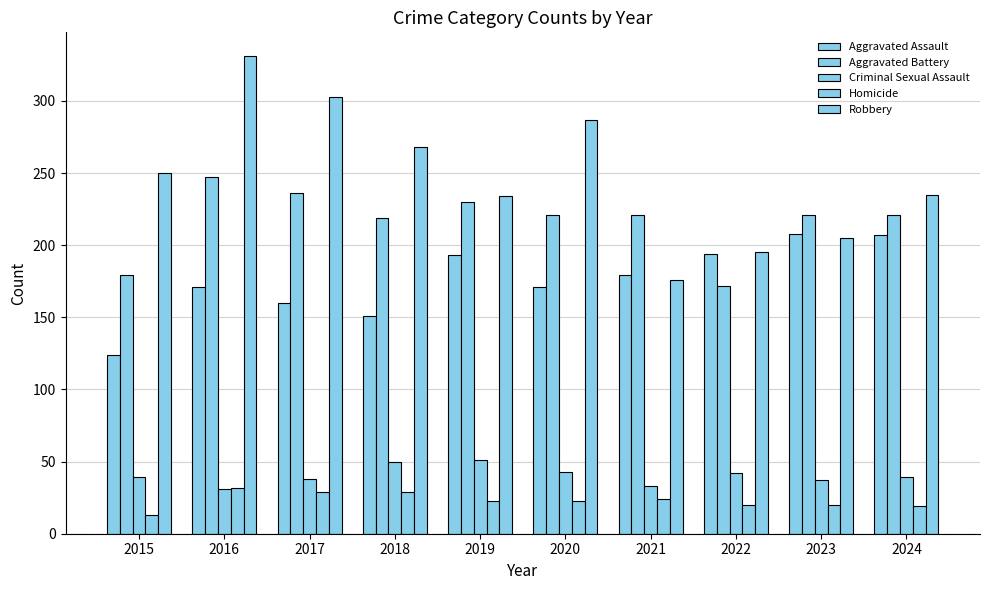

The Aggravated Assault series shows 76 at 2023. True or false?

False